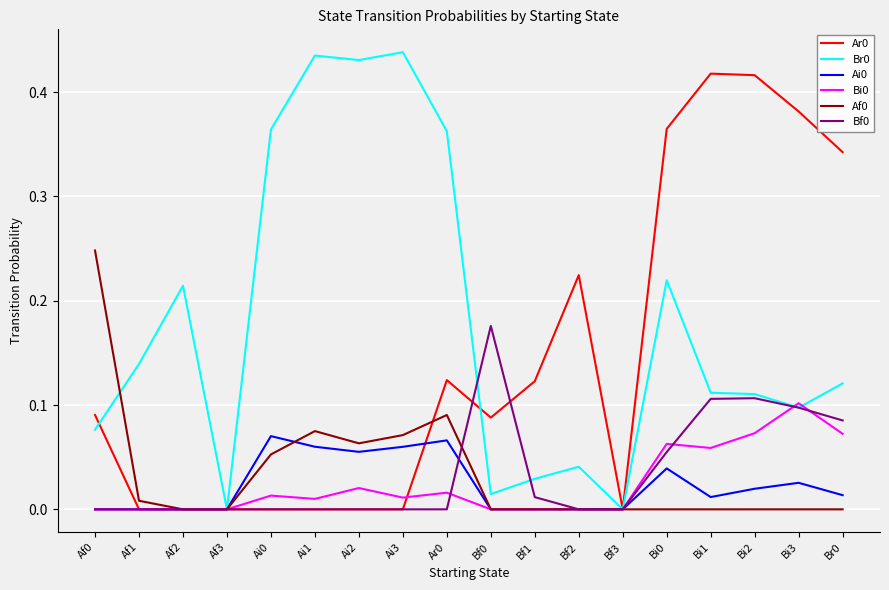

The Br0 series shows 0.3 at Ai1. True or false?

False